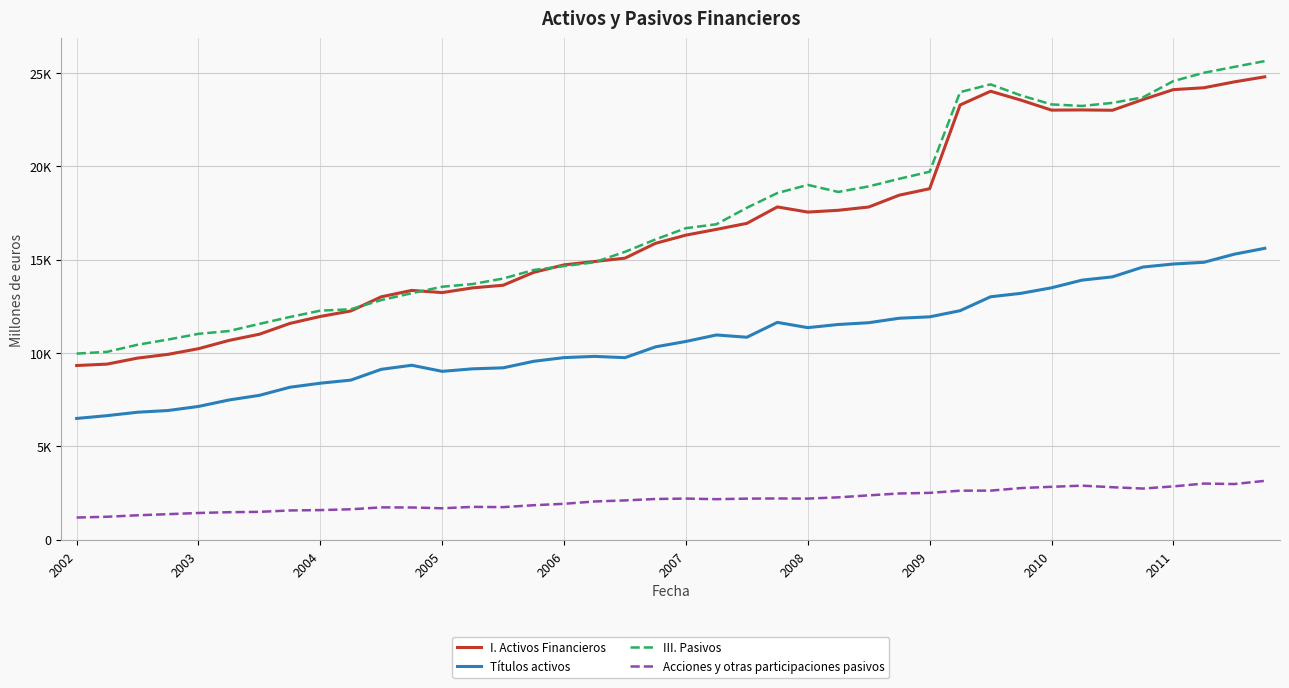

After their last crossing, which series has the higher values: I. Activos Financieros or III. Pasivos?

III. Pasivos